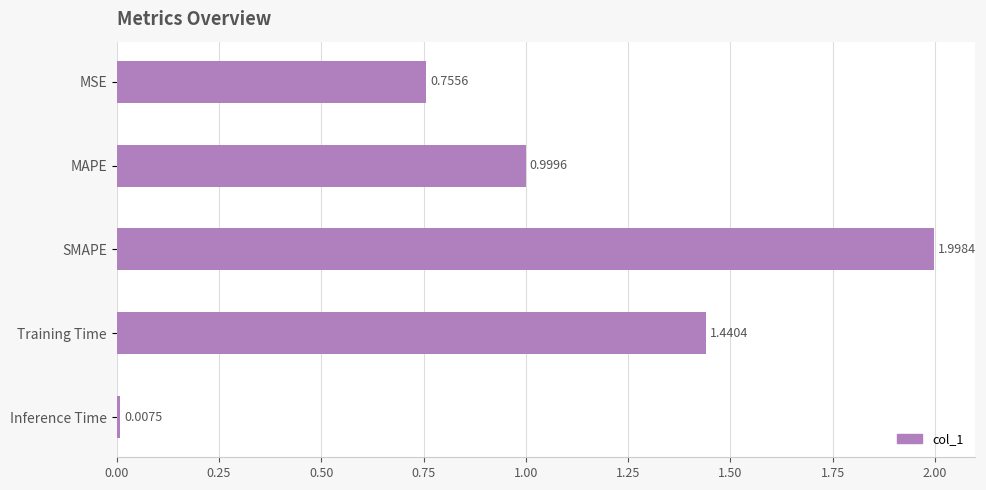

What is the label of the 3rd bar from the bottom?

SMAPE